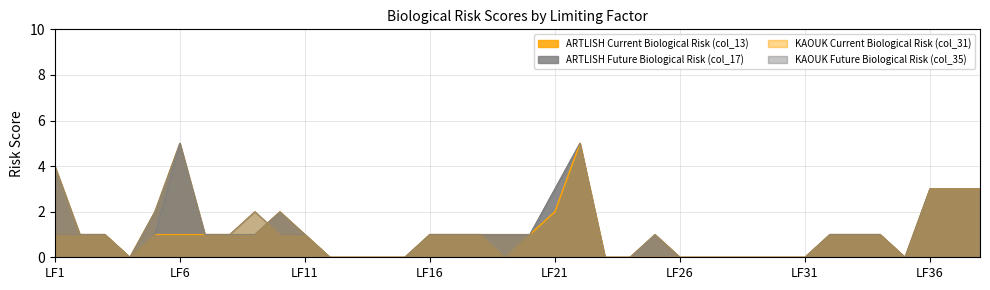

True or false: KAOUK Current Biological Risk (col_31) and KAOUK Future Biological Risk (col_35) intersect in this chart.

False